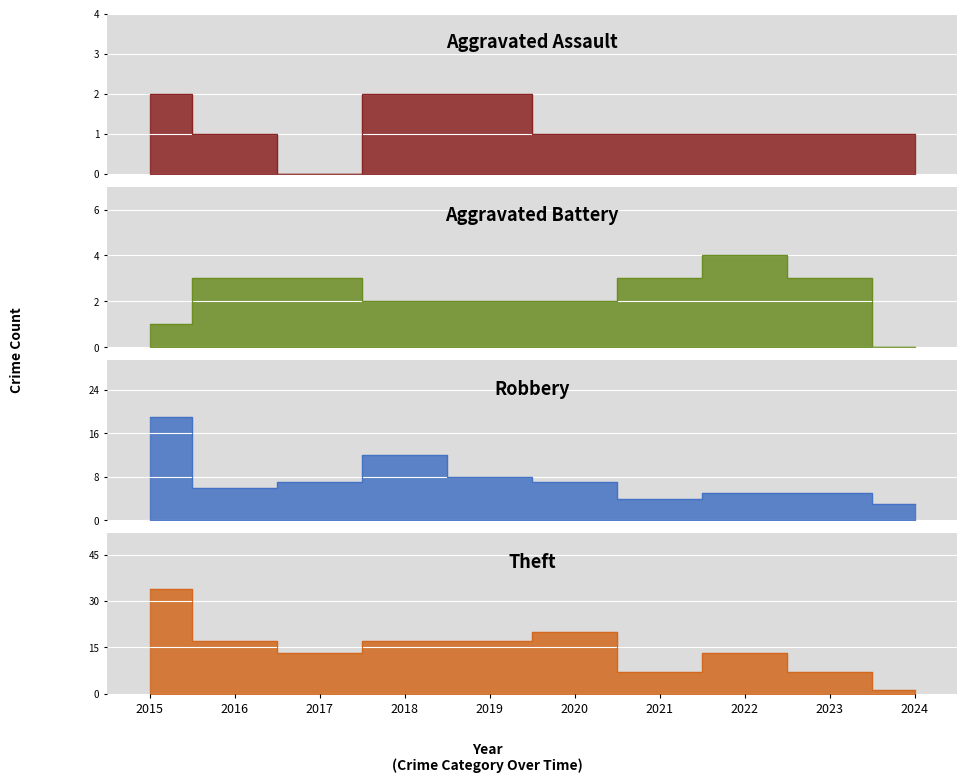

The Robbery series shows 6 at 2016. True or false?

True